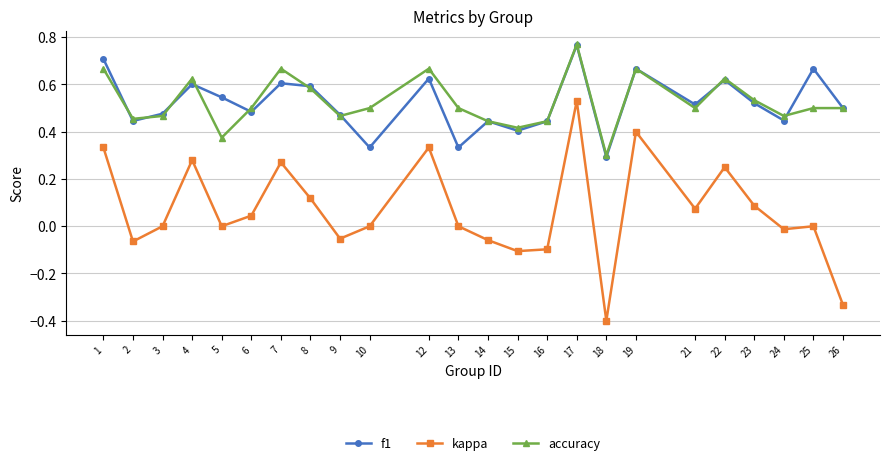

Is it true that kappa equals -0.1 at 14?

True